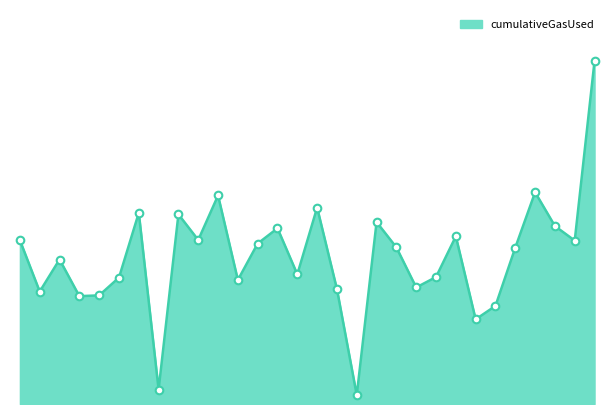

Does the chart have visible grid lines?

No